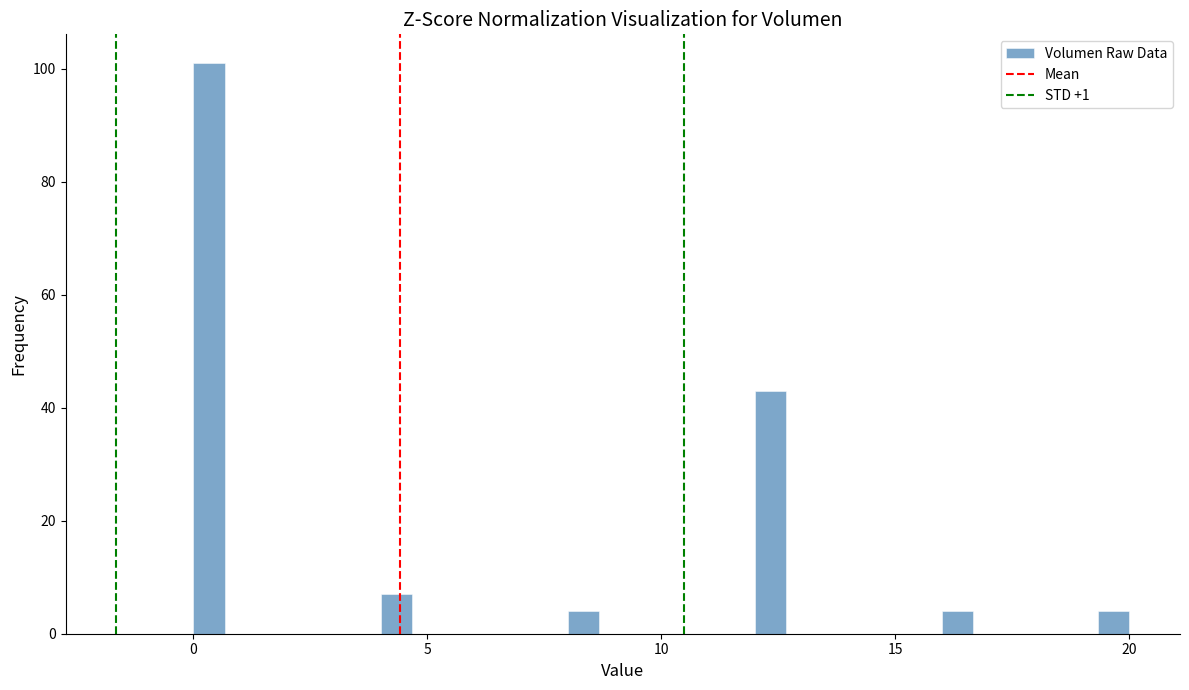

Around what value on the x-axis is the tallest bar? Give the approximate position of its centre, as read against the axis.

0.5